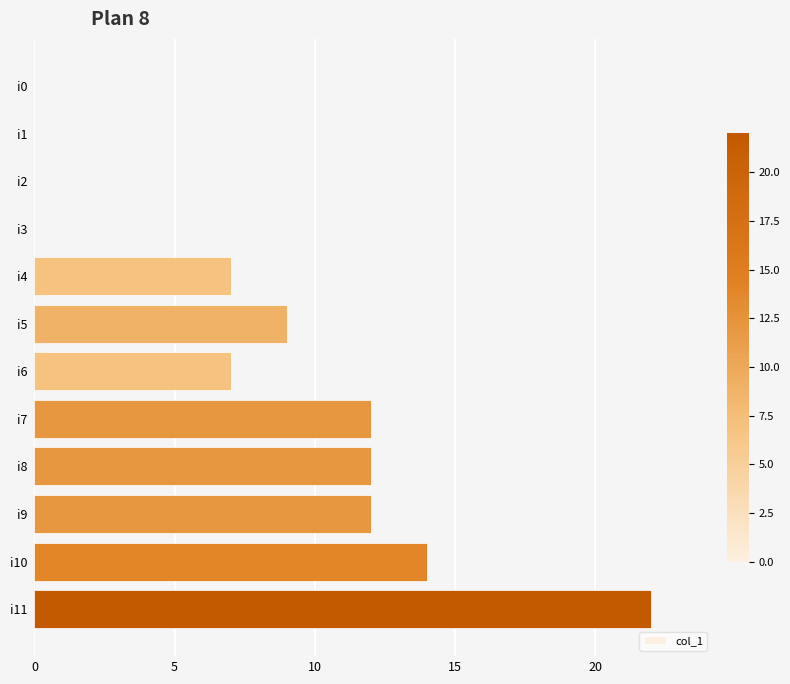

At which category does the chart reach its peak across all series?

i11